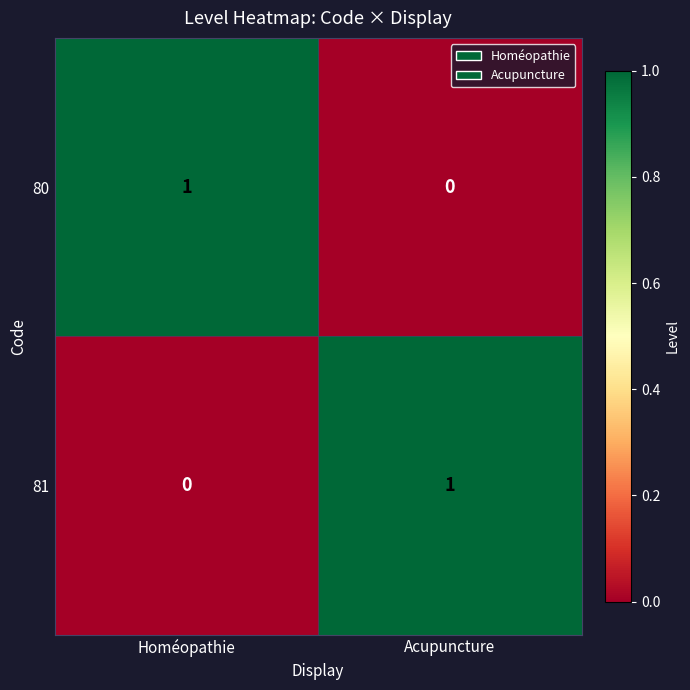

Rank the series at Acupuncture from lowest to highest value.

80, 81